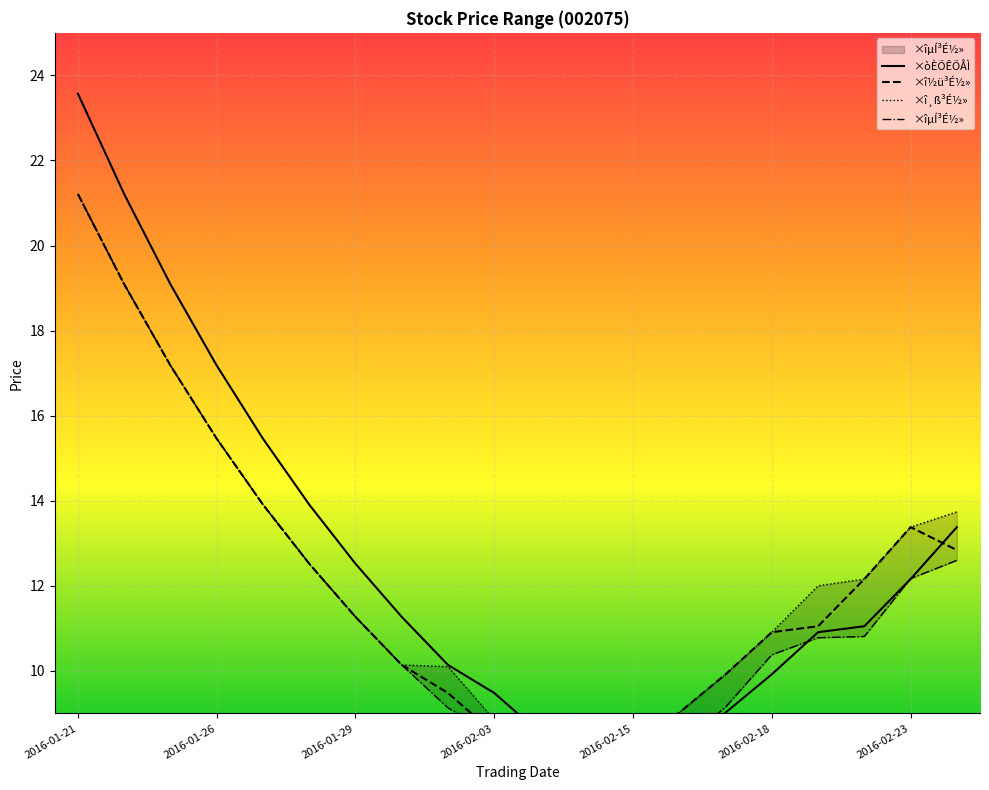

What is the value of the ×òÈÕÊÕÅÌ point at the 8th from the left?

11.3